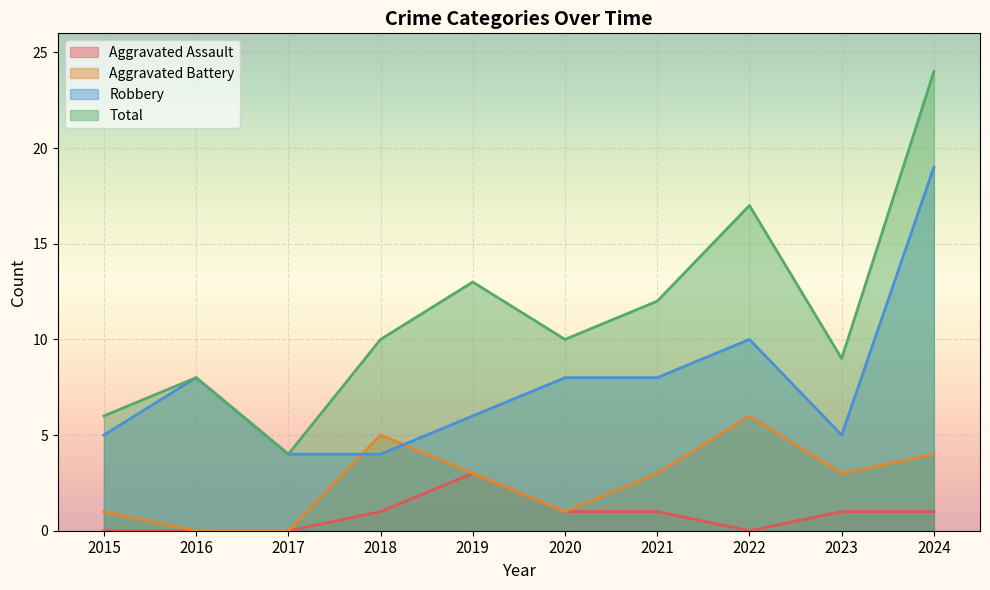

How many interior local valleys does the Aggravated Battery series have?

2